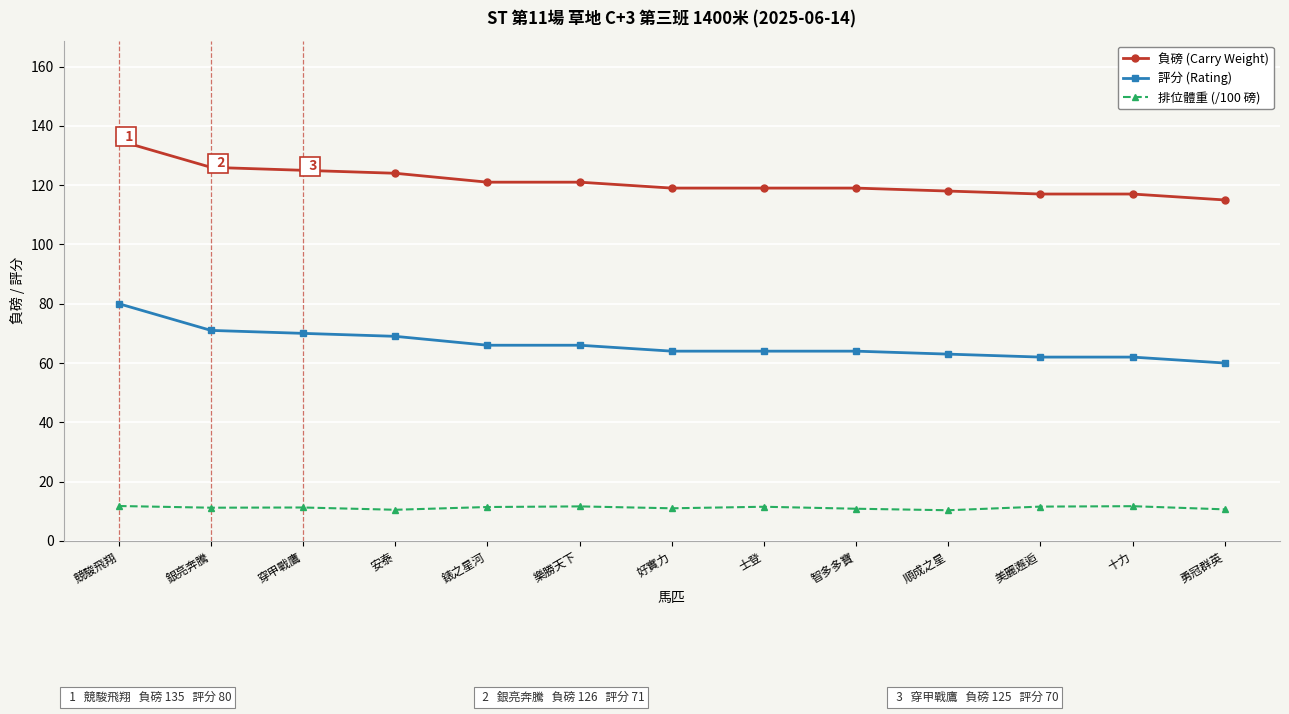

Is the value of 評分 (Rating) at 樂勝天下 greater than the value of 排位體重 (/100 磅) at 勇冠群英?

Yes